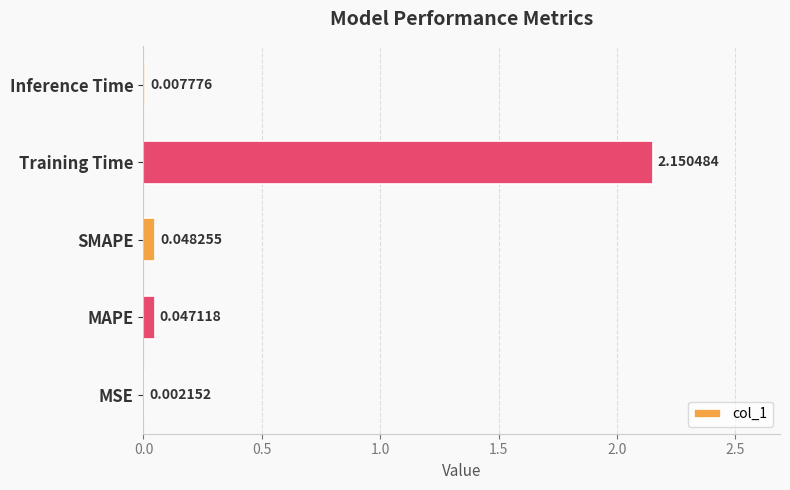

Are the bars grouped side by side (vs. stacked)?

No